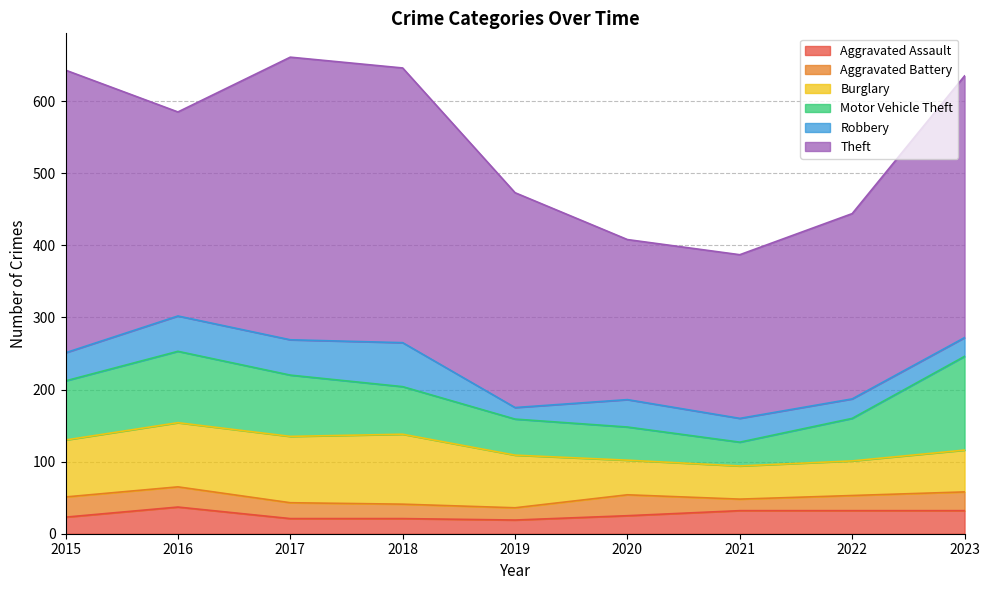

What is the spread (max minus min) of values at 2023?

337